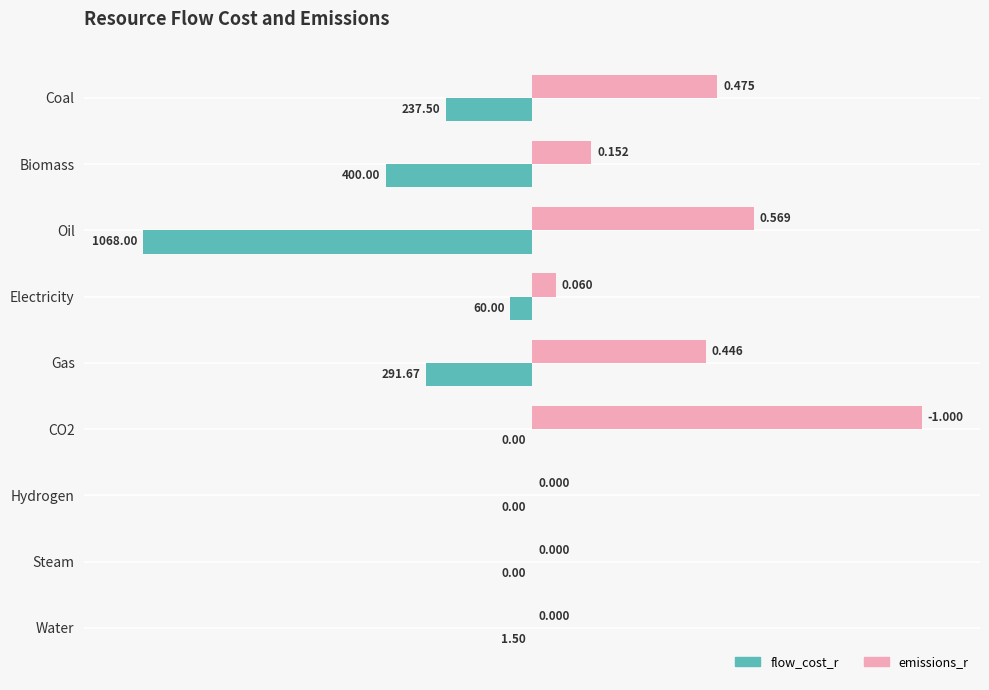

What are all the series names shown in the legend?

flow_cost_r, emissions_r